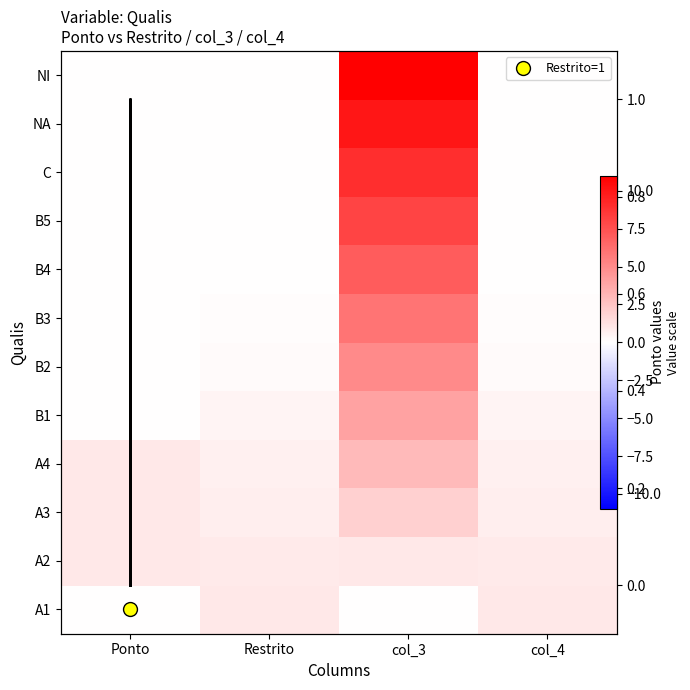

Reading left to right, extract all data points from this chart.

A1: Ponto=0.0	Restrito=1.0	col_3=0.0	col_4=1.0
A2: Ponto=1.0	Restrito=0.9	col_3=1.0	col_4=0.9
A3: Ponto=1.0	Restrito=0.8	col_3=2.0	col_4=0.8
A4: Ponto=1.0	Restrito=0.6	col_3=3.0	col_4=0.6
B1: Ponto=0.0	Restrito=0.5	col_3=4.0	col_4=0.5
B2: Ponto=0.0	Restrito=0.2	col_3=5.0	col_4=0.2
B3: Ponto=0.0	Restrito=0.1	col_3=6.0	col_4=0.1
B4: Ponto=0.0	Restrito=0.1	col_3=7.0	col_4=0.1
B5: Ponto=0.0	Restrito=0.0	col_3=8.0	col_4=0.0
C: Ponto=0.0	Restrito=0.0	col_3=9.0	col_4=0.0
NA: Ponto=0.0	Restrito=0.0	col_3=10.0	col_4=0.0
NI: Ponto=0.0	Restrito=0.0	col_3=11.0	col_4=0.0